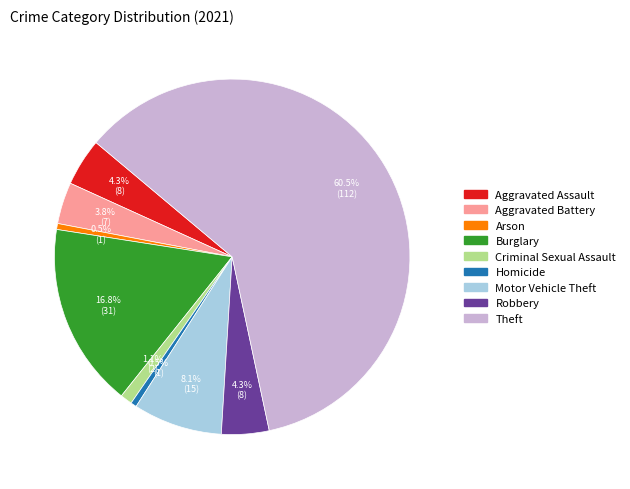

Is the sum of Theft and Homicide greater than half?

Yes